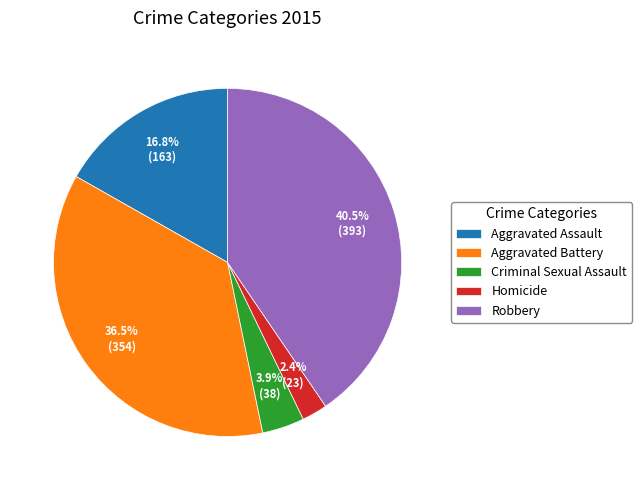

Do Homicide and Criminal Sexual Assault together represent more than half of the pie?

No